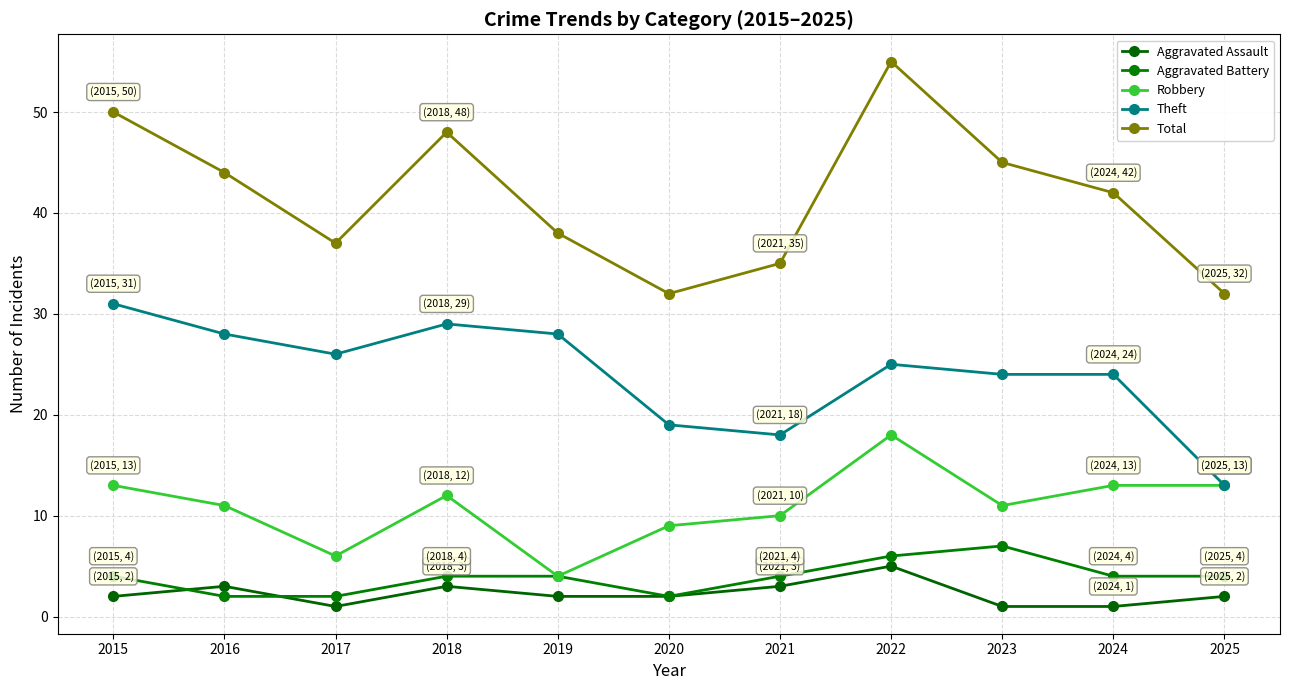

The value of Aggravated Battery at 2017 is 2. True or false?

True